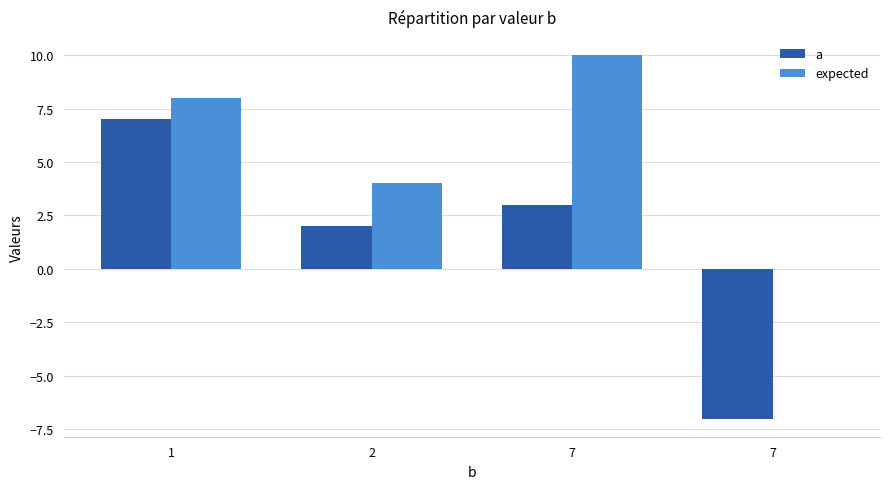

What is the difference between the maximum and minimum values in the expected series?

10